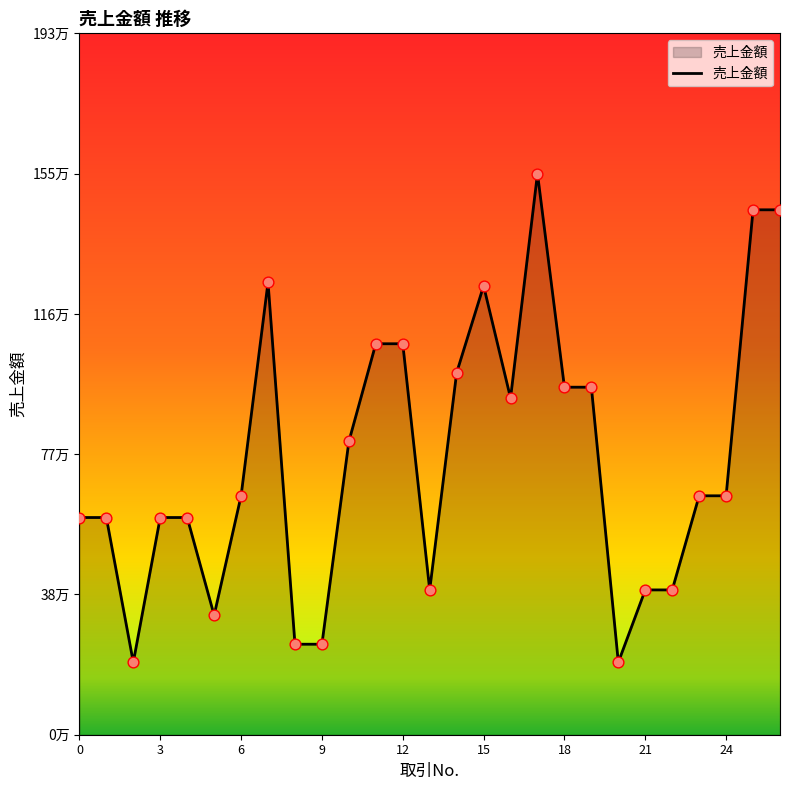

Does the chart have visible grid lines?

No